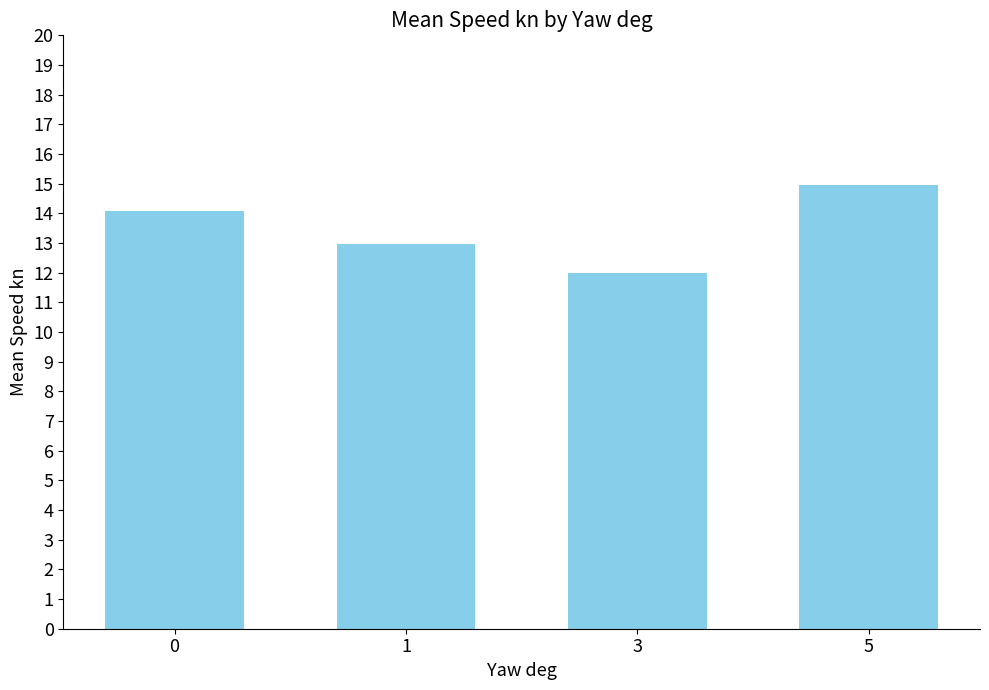

Count the number of data series in this chart.

1